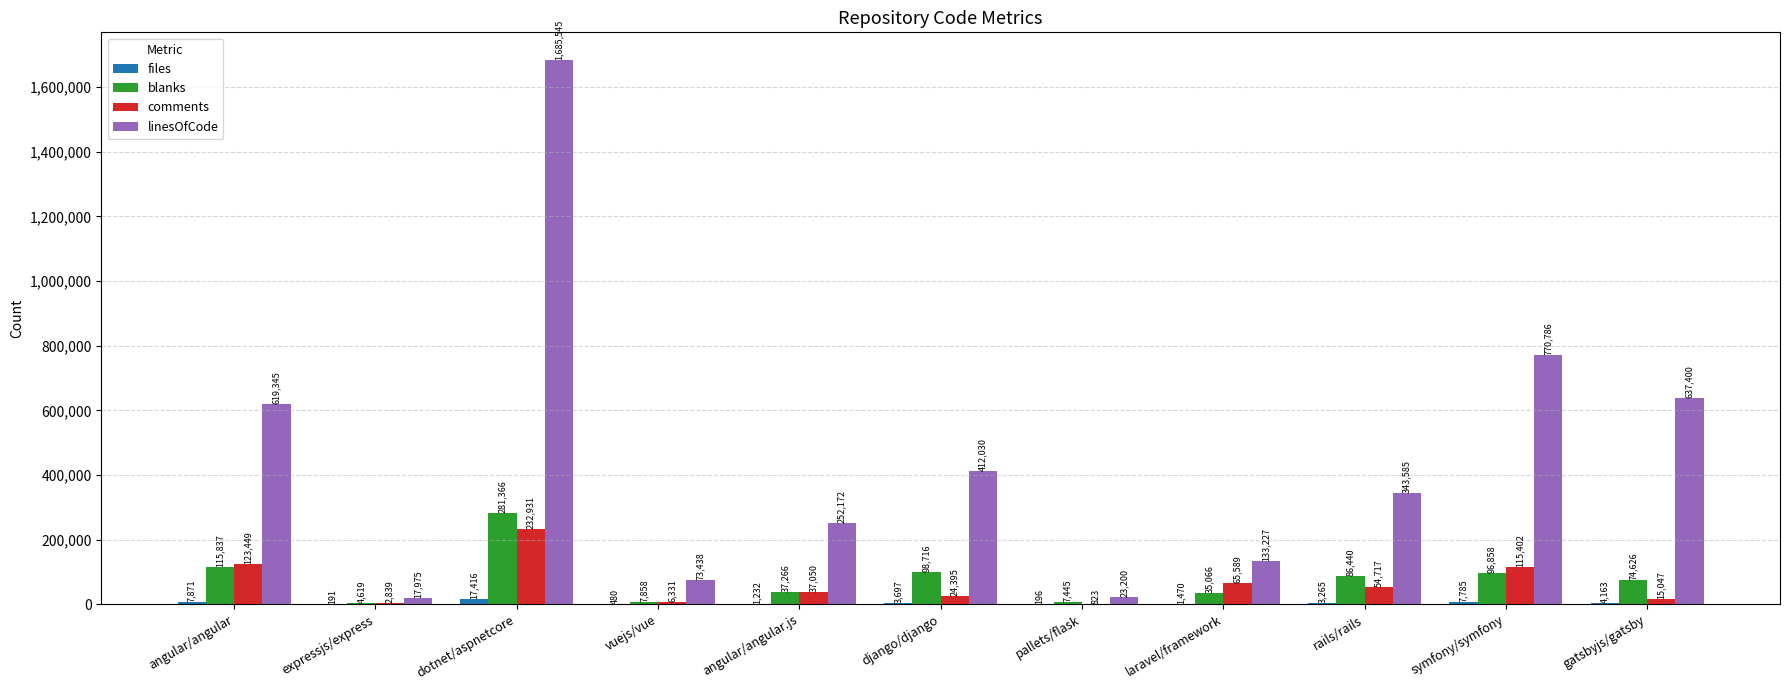

The value of comments at dotnet/aspnetcore is 103831. True or false?

False